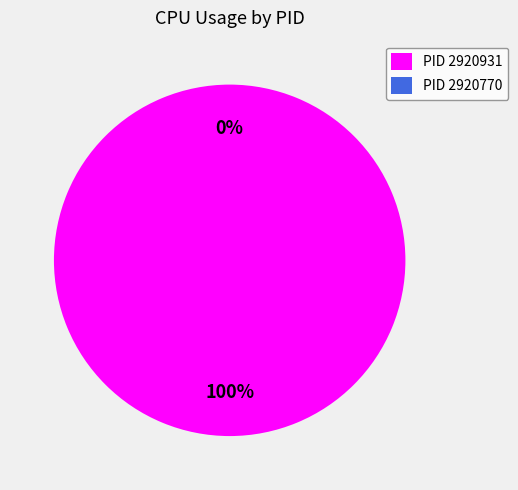

How much of the chart is everything except 2920770?

100.0%